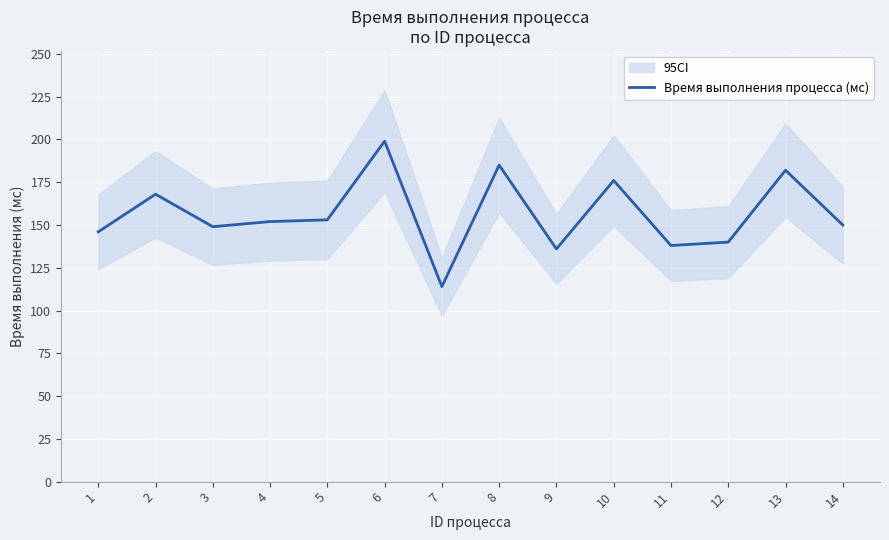

The chart shows a value of 98 at 6. True or false?

False